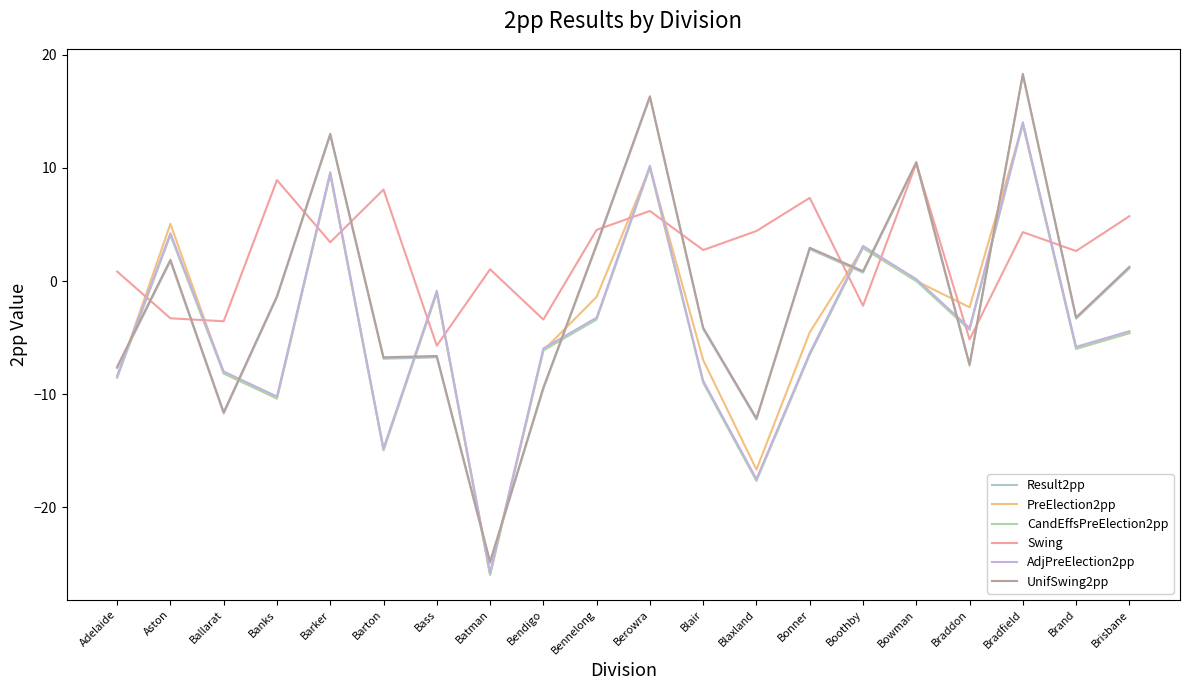

What is the total value across all series at Bendigo?

-40.6